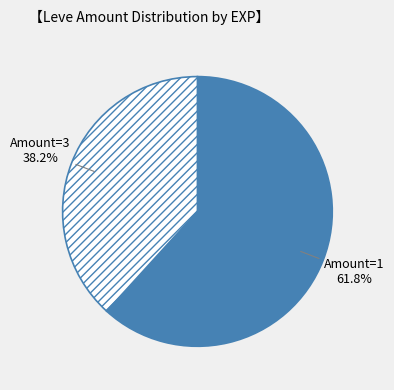

What is the ratio of the value at Amount=3 to the value at Amount=1?

0.6